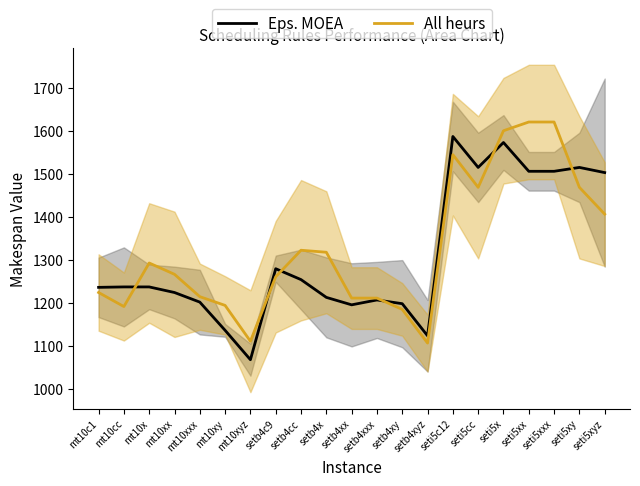

Reading left to right, list all the values displayed in this chart.

Eps. MOEA: 1236.3	1237.3	1237.3	1224.3	1202.0	1136.3	1068.0	1279.7	1254.3	1213.0	1195.7	1207.0	1198.3	1123.7	1587.3	1515.3	1573.3	1506.3	1506.3	1515.3	1503.3
All heurs: 1224.3	1191.7	1293.0	1266.7	1214.7	1194.3	1111.0	1261.0	1322.7	1318.0	1211.3	1211.3	1185.0	1106.7	1545.0	1469.0	1600.7	1621.0	1621.0	1469.0	1406.7